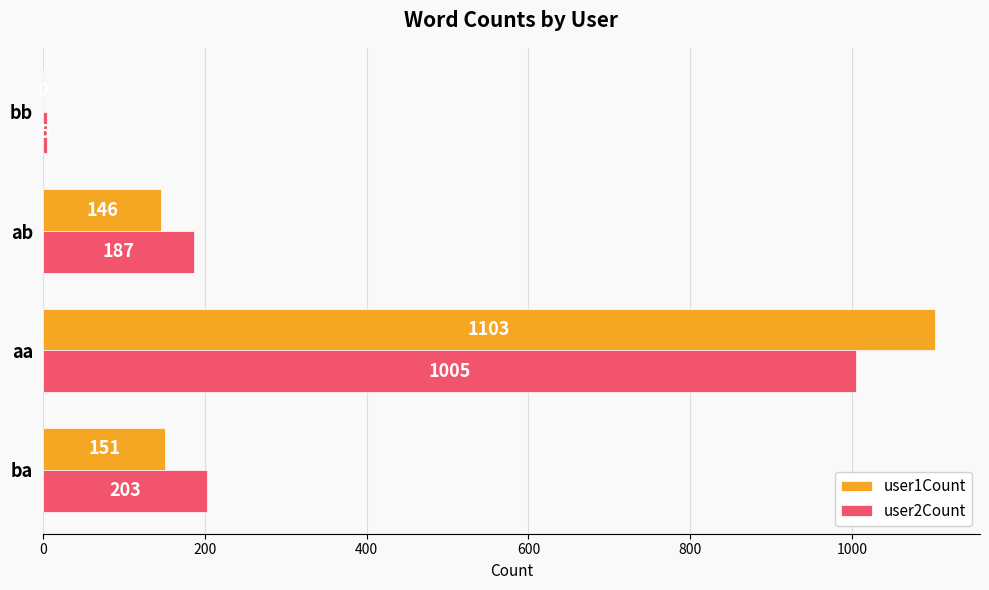

Read the user2Count value at aa.

1005